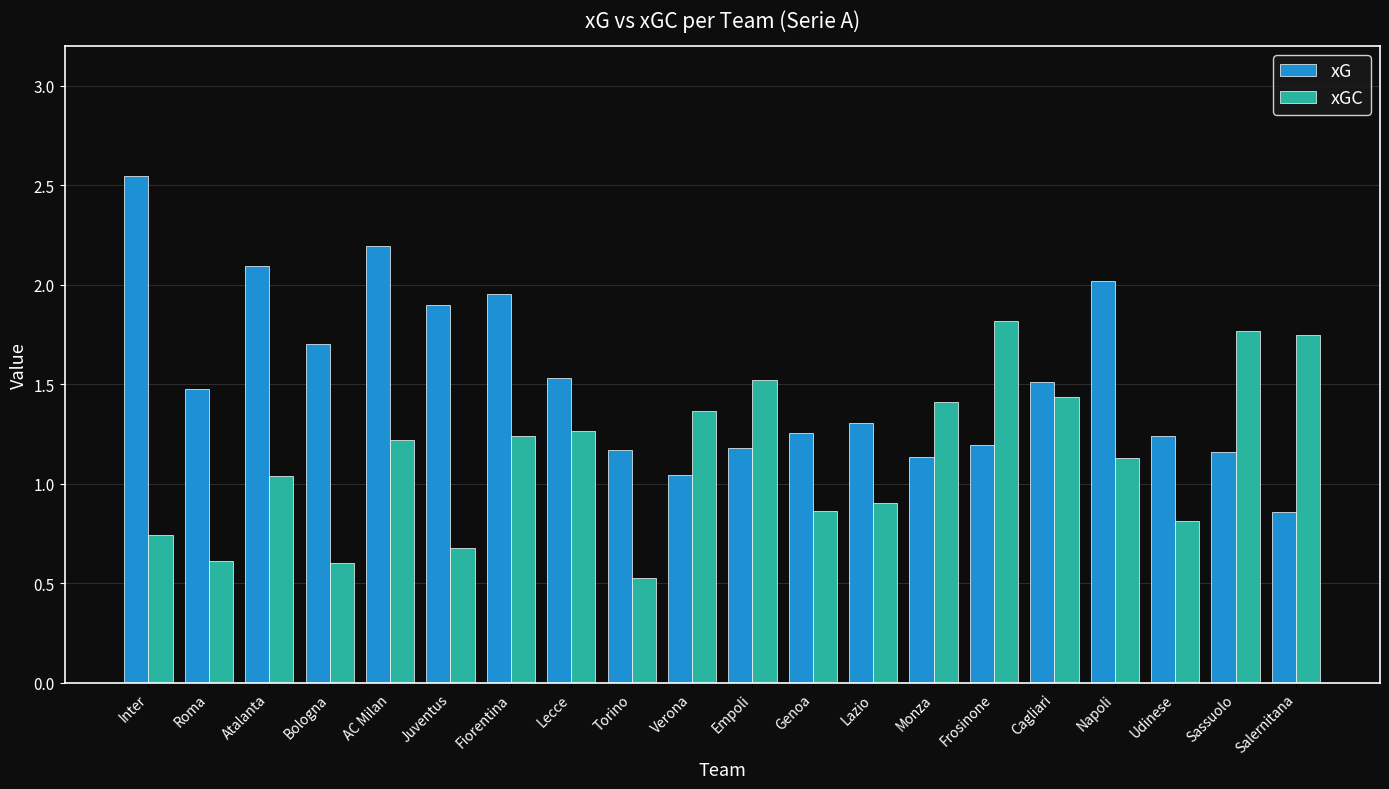

What is the sum of the xGC values at Juventus and Monza?

2.1